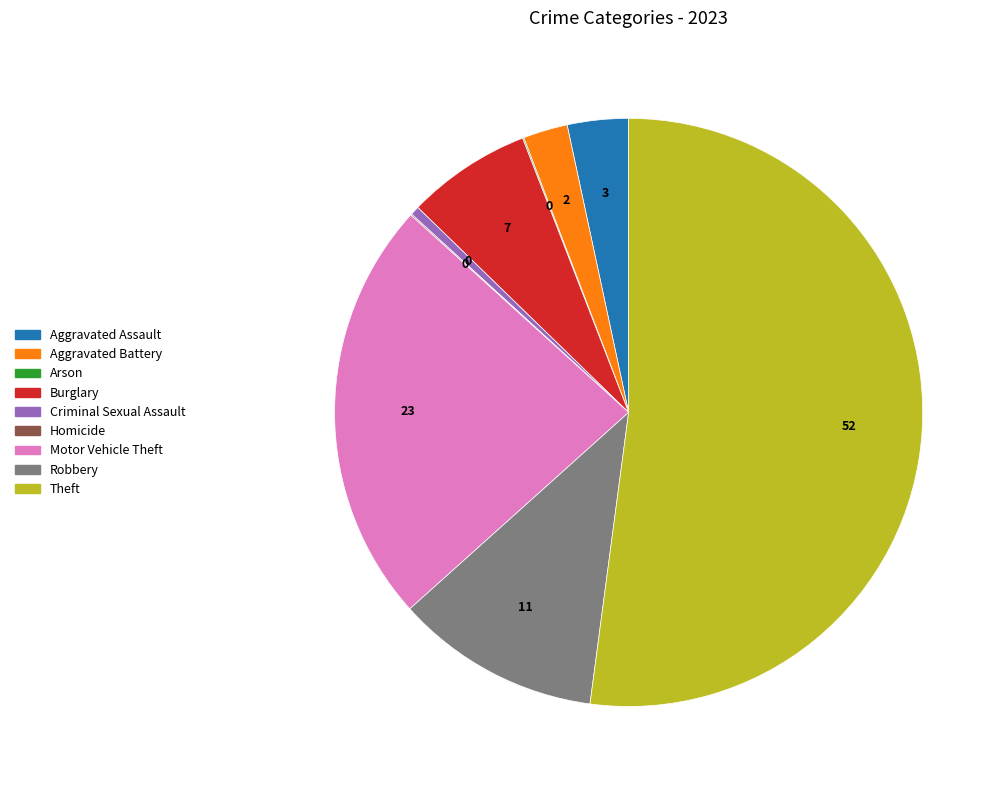

What is the ratio of the value at Motor Vehicle Theft to the value at Theft?

0.4